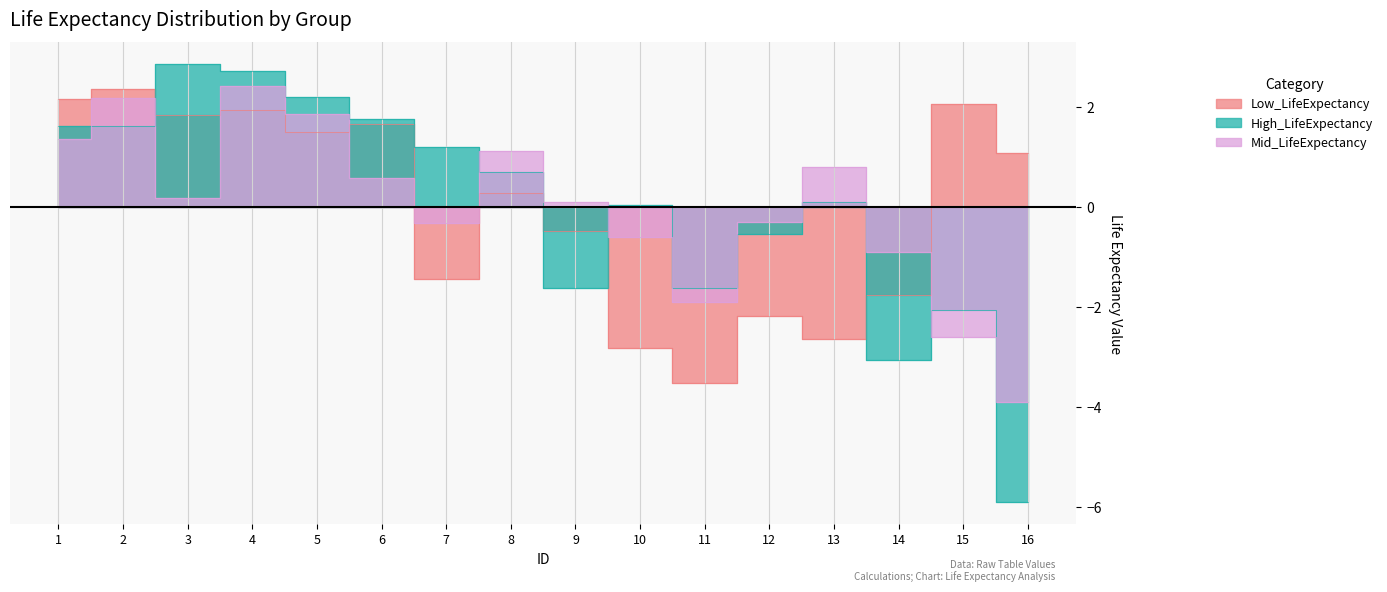

Where is the first local maximum for High_LifeExpectancy?

3